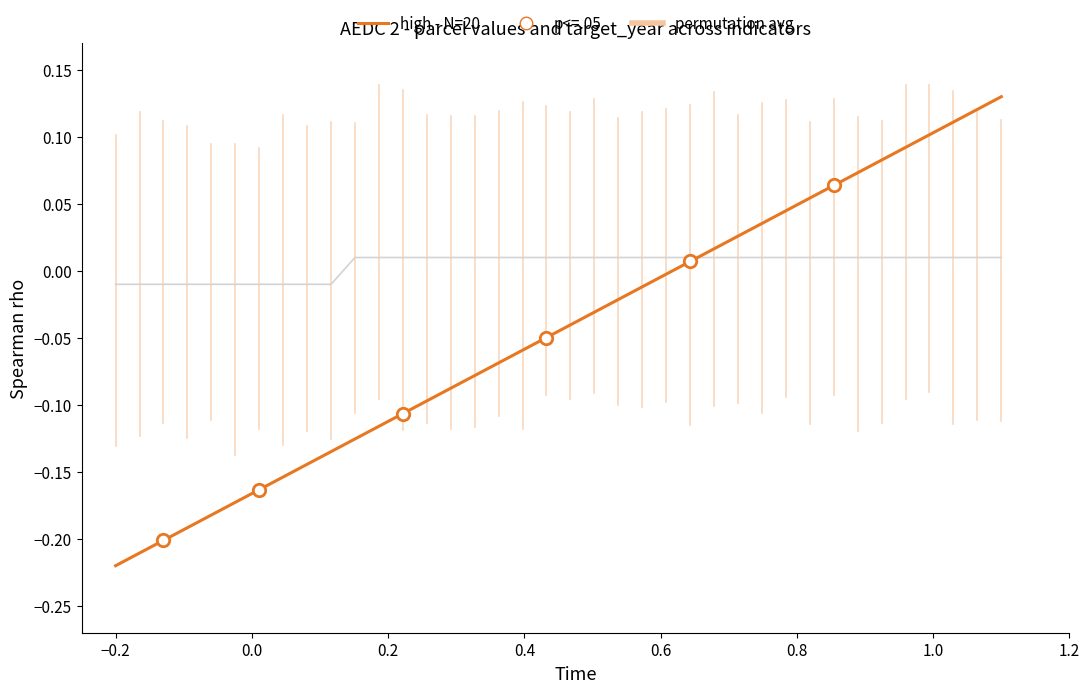

Which series has the largest range (max minus min)?

high - N=20